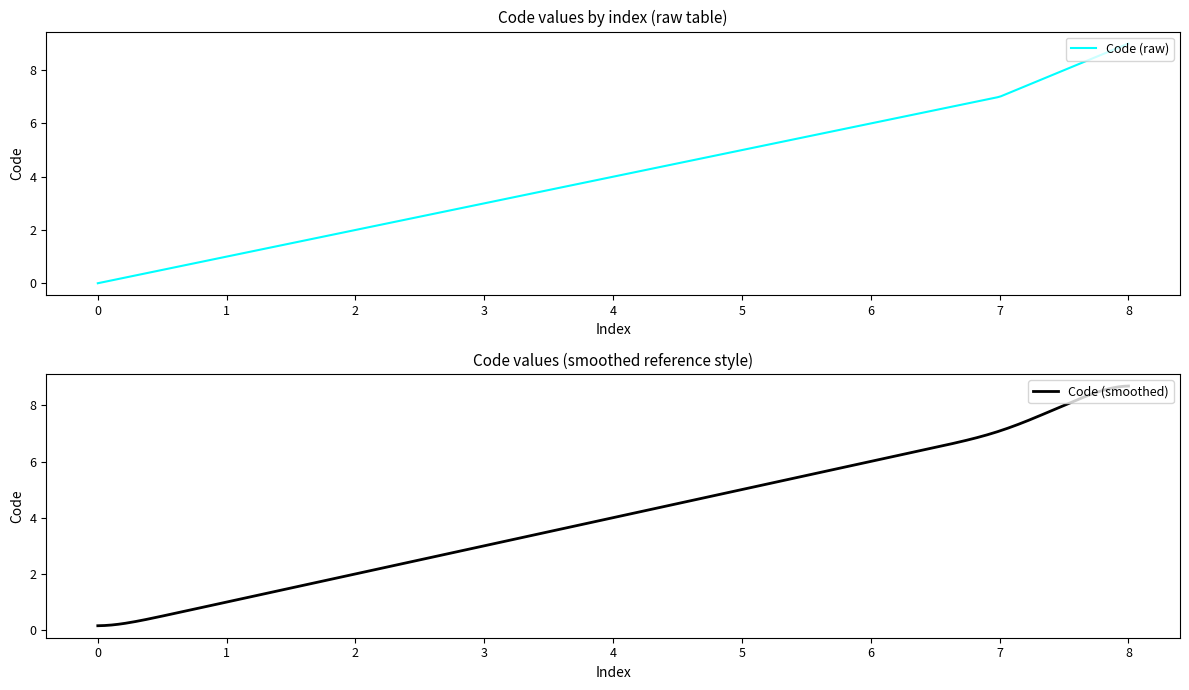

Rank the categories by value from lowest to highest.

0, 1, 2, 3, 4, 5, 6, 7, 9